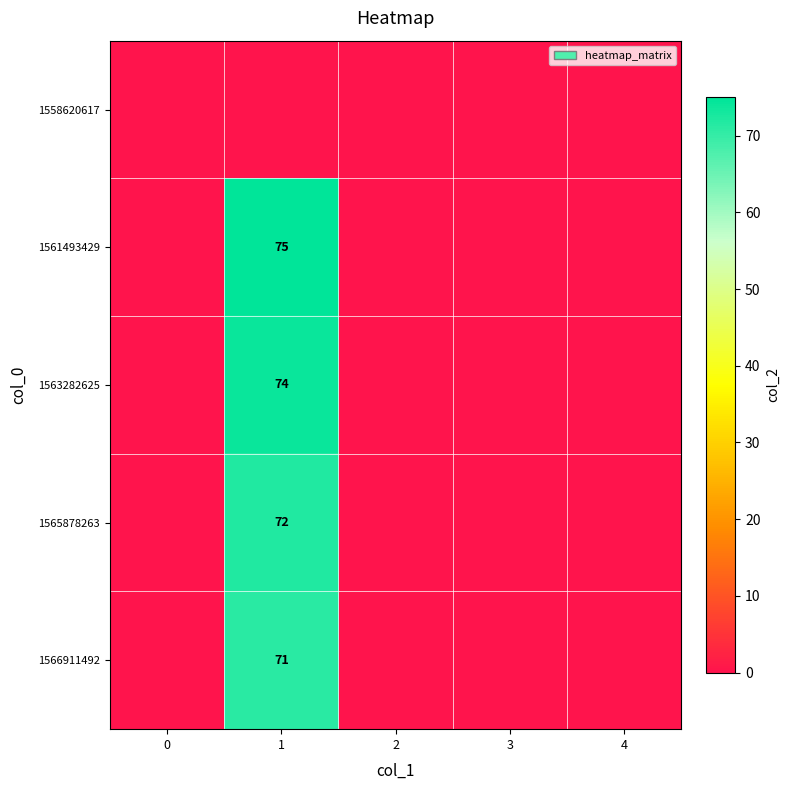

The value of 1563282625 at 1 is 114. True or false?

False